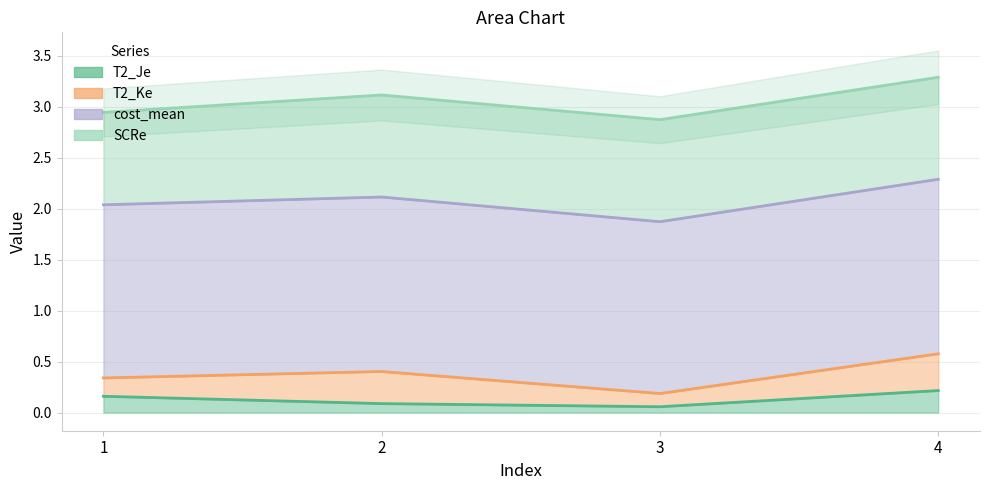

List the labels in order of T2_Ke value, largest first.

4, 2, 1, 3